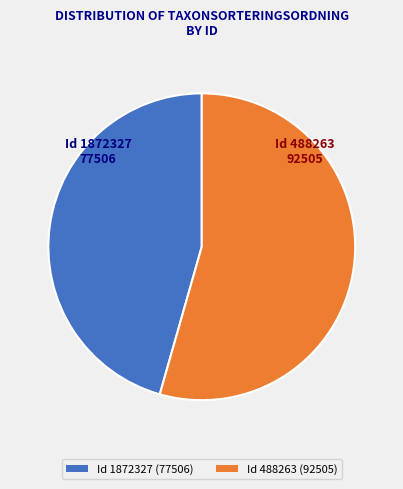

Between Id 488263 (92505) and Id 1872327 (77506), which is larger?

Id 488263 (92505)